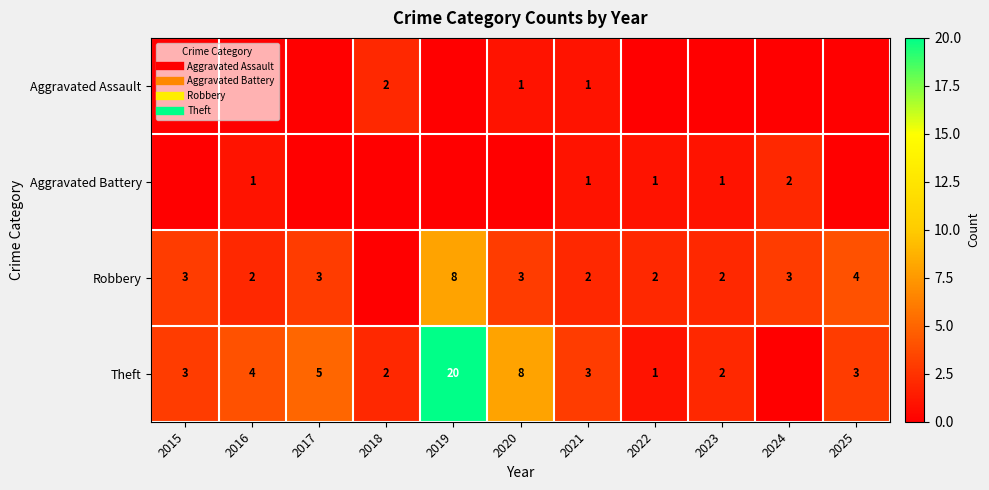

What is the difference between the second highest and second lowest values in the Aggravated Assault series?

1